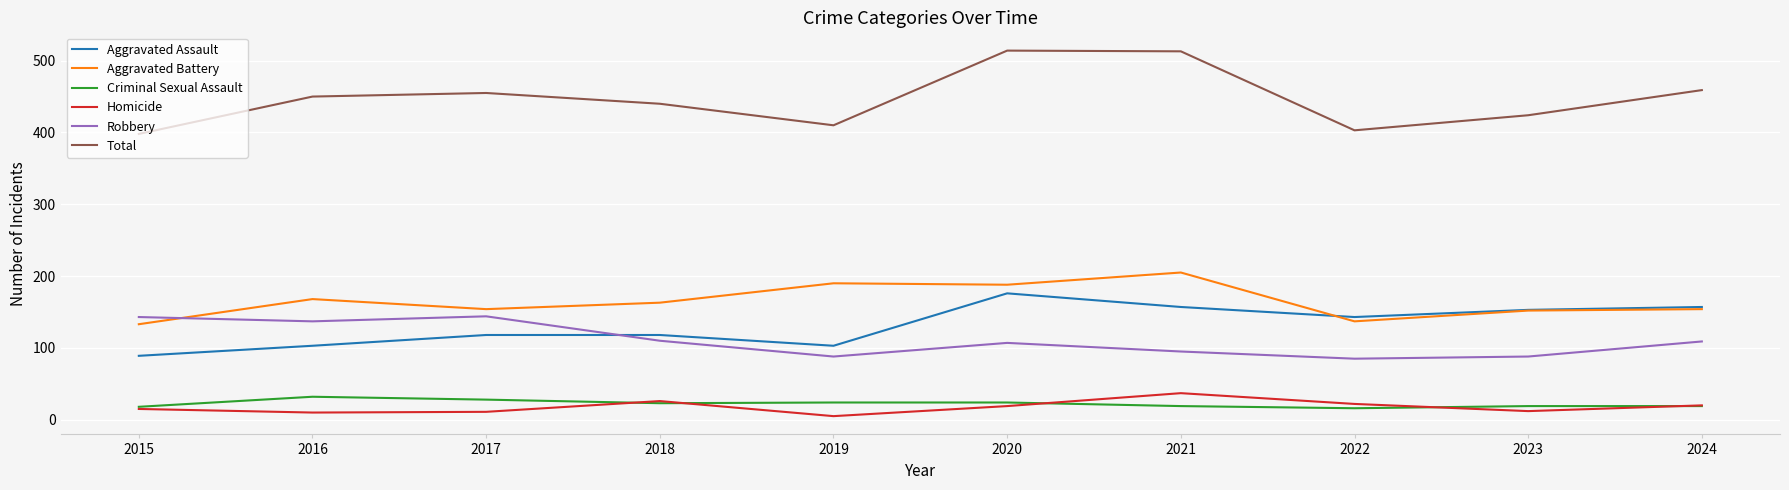

Which series has the widest spread of values?

Total